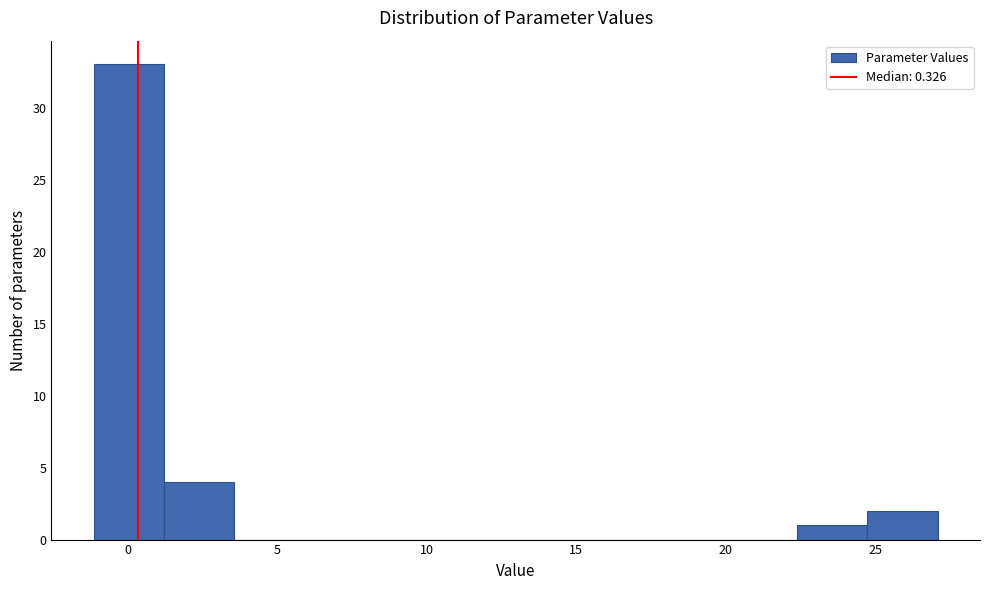

Reading left to right, transcribe this chart: for each bar, give the range it covers on the x-axis and its height. Neither the bar edges nor the heights are printed on the chart, so give them approximately, as read against the axes.

-1.0 to 1.0: 33
1.0 to 3.5: 4
3.5 to 6.0: 0
6.0 to 8.5: 0
8.5 to 10.5: 0
10.5 to 13.0: 0
13.0 to 15.5: 0
15.5 to 17.5: 0
17.5 to 20.0: 0
20.0 to 22.5: 0
22.5 to 24.5: 1
24.5 to 27.0: 2